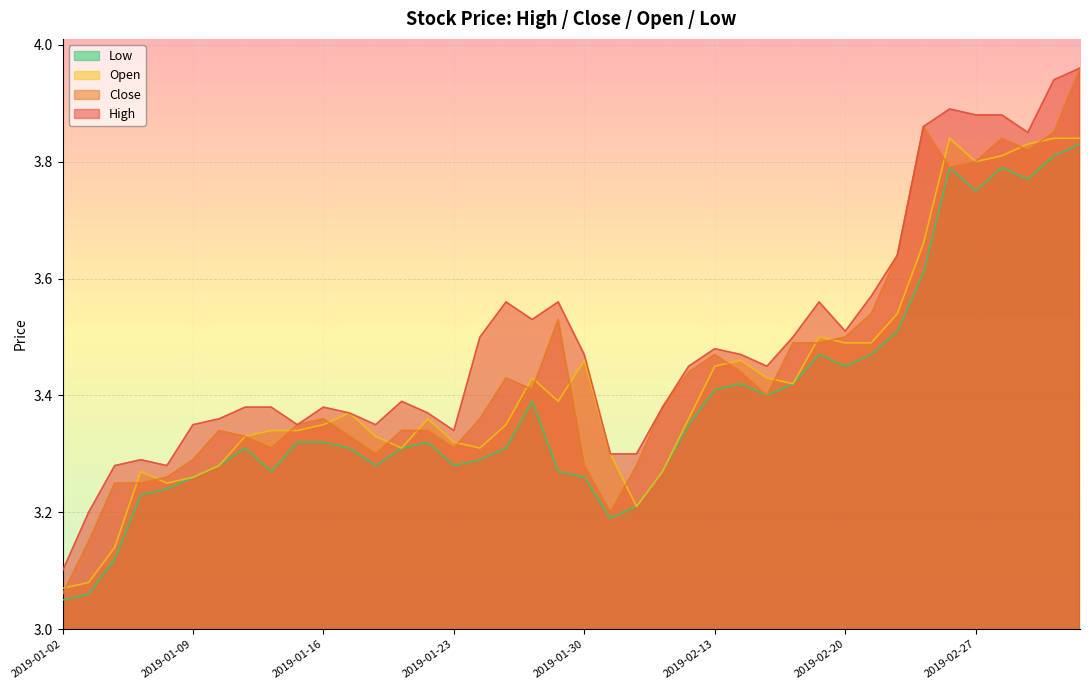

True or false: open and low cross at least once.

False